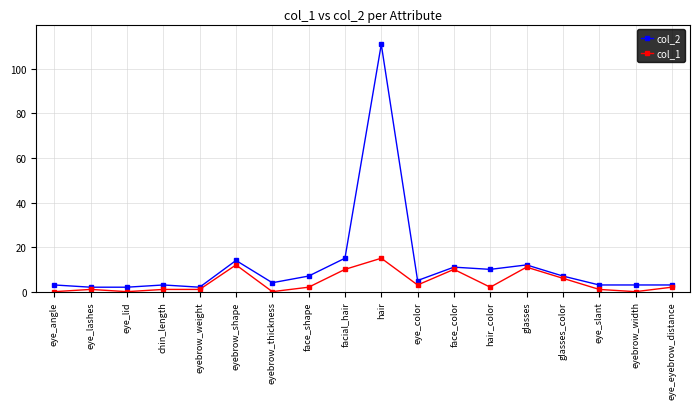

At which category does col_1 reach its first local valley?

eye_lid